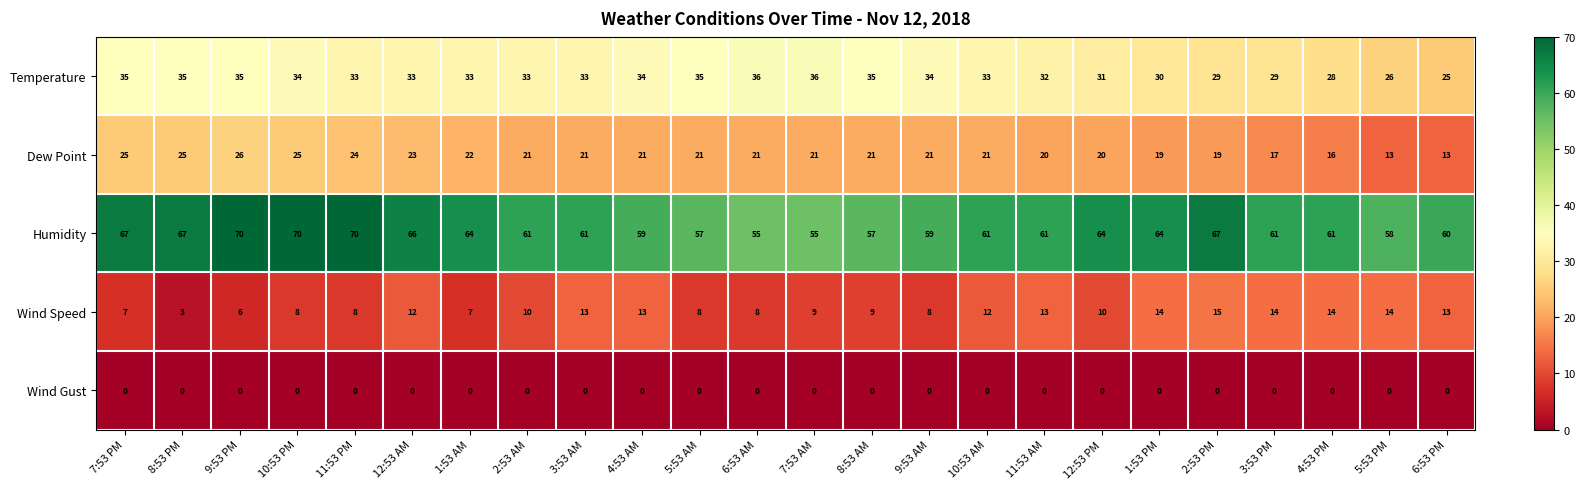

At which label is Temperature closest to 30?

1:53 PM